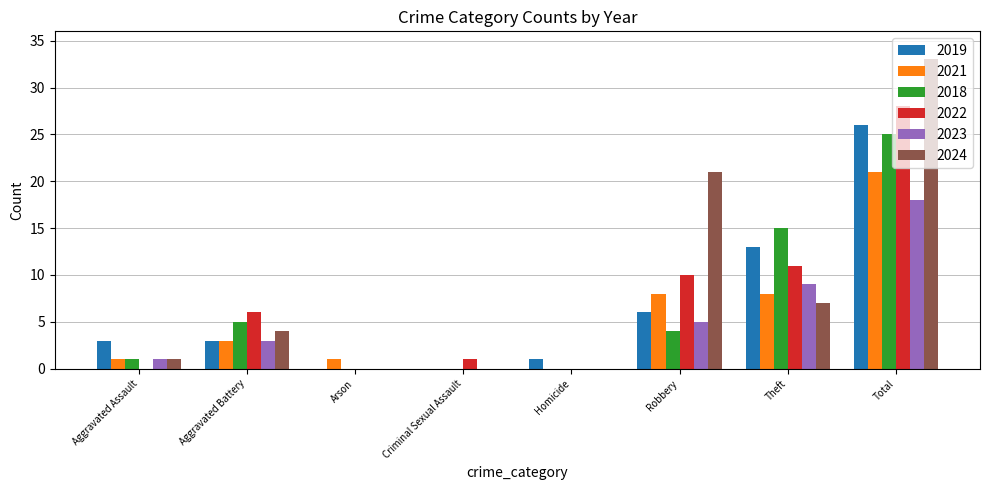

Which series changed the most between Arson and Robbery?

2024